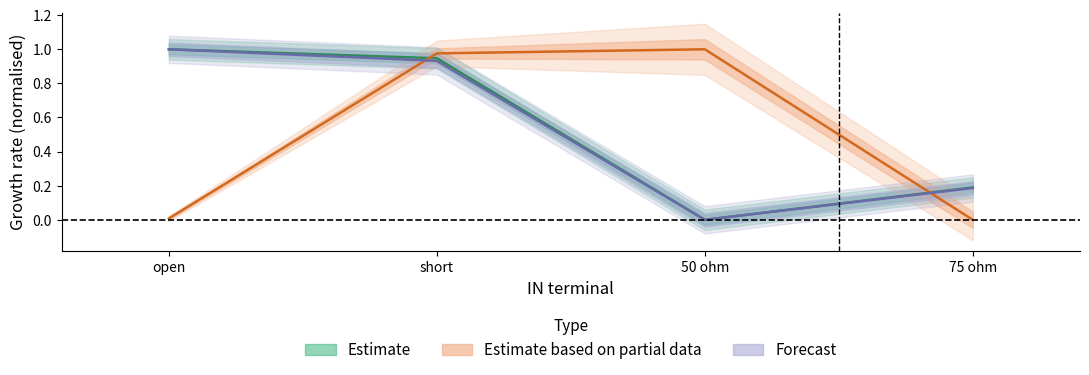

In delay [ns], how many points are higher than both neighbors (excluding endpoints)?

1